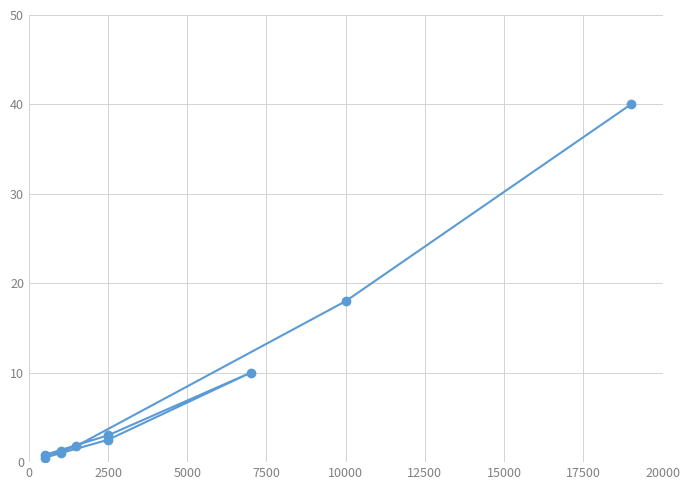

What is the sum of the values at 15000 and 10000?

4.2